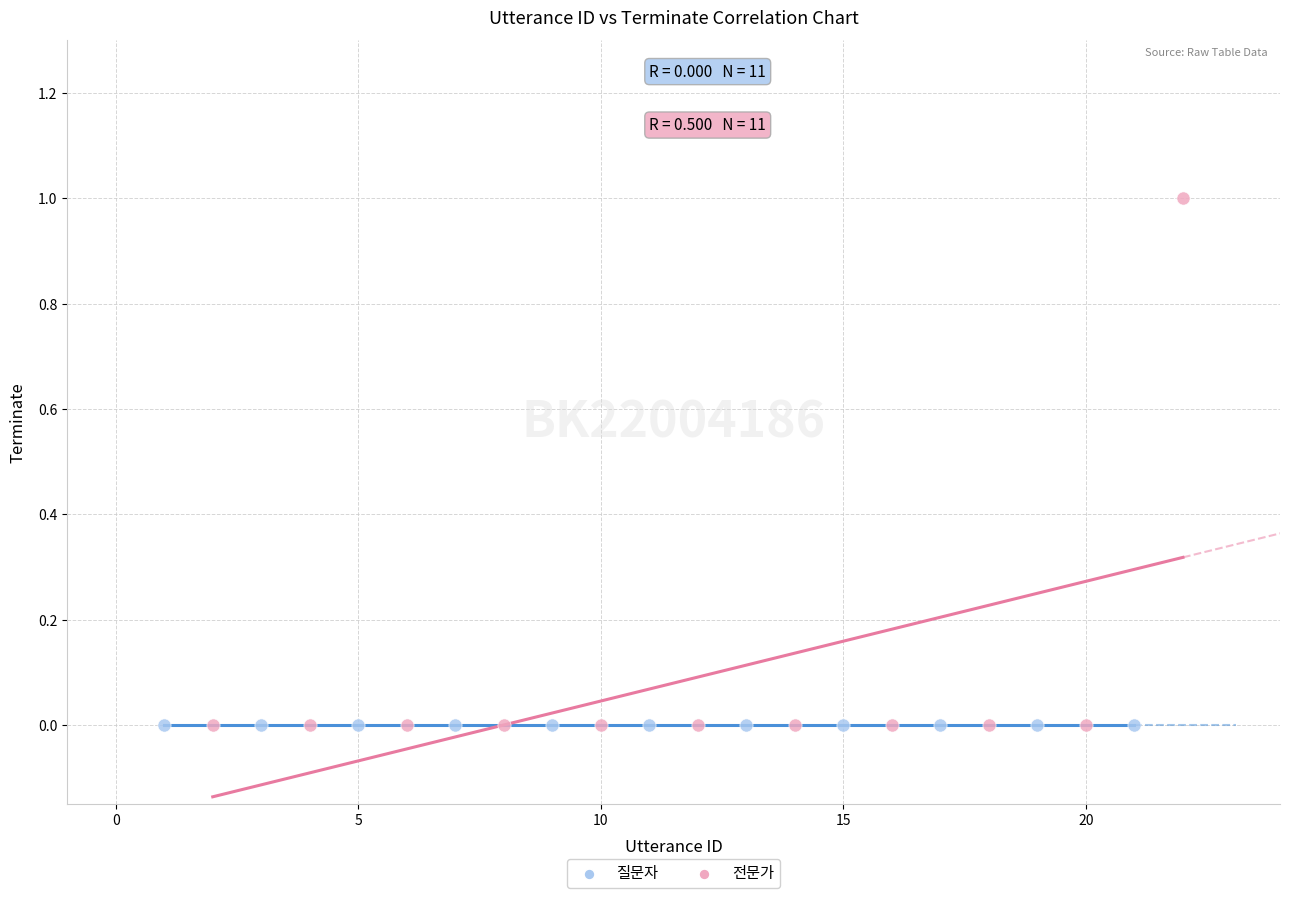

Which series reaches the maximum Y coordinate?

전문가